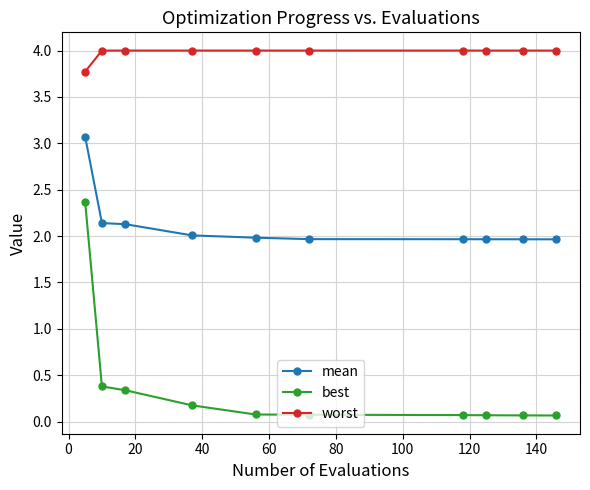

What is the value of the mean point at the 3rd from the left?

2.1